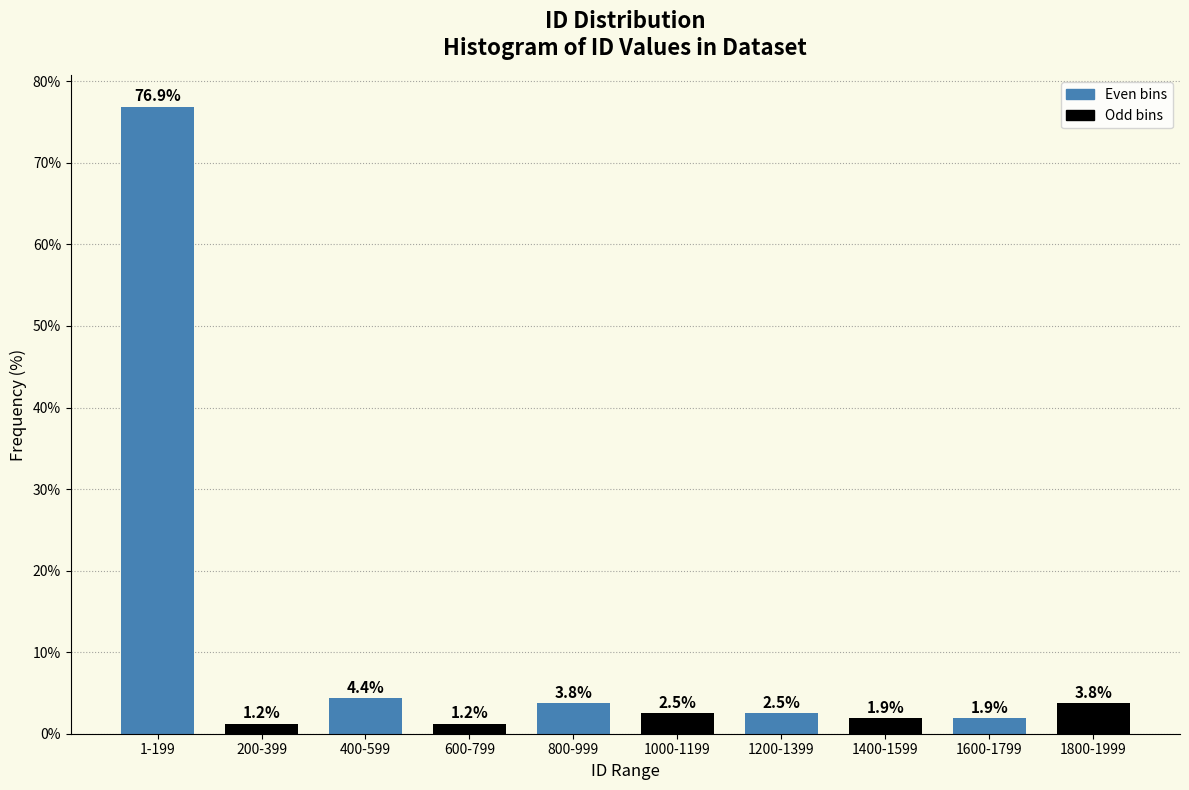

What is the average value?

10.0